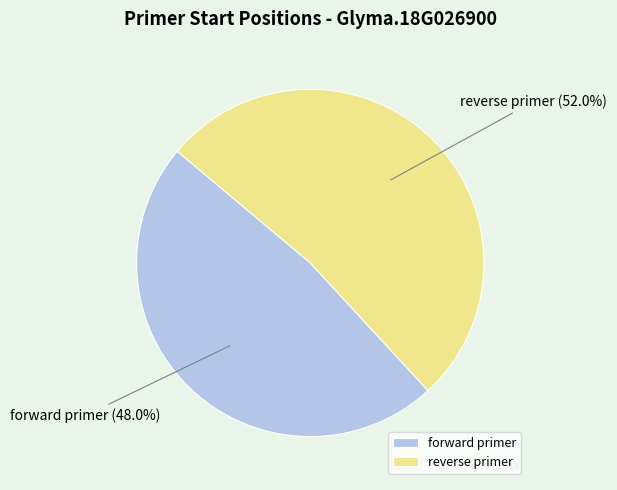

True or false: forward primer accounts for 48% of the total.

True